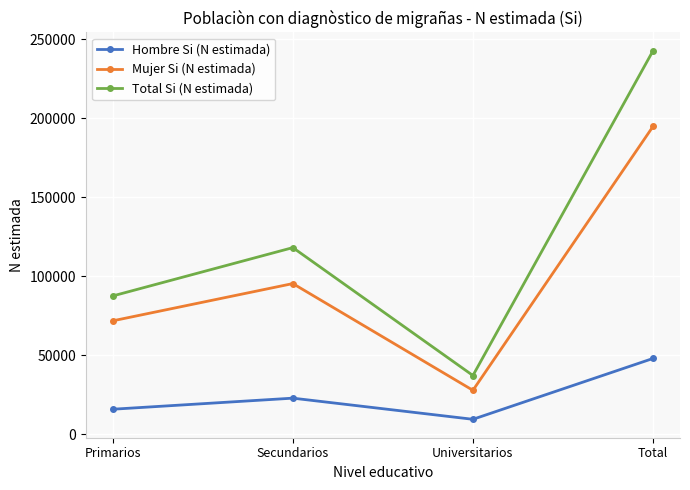

True or false: Total Si (N estimada) and Mujer Si (N estimada) cross at least once.

False